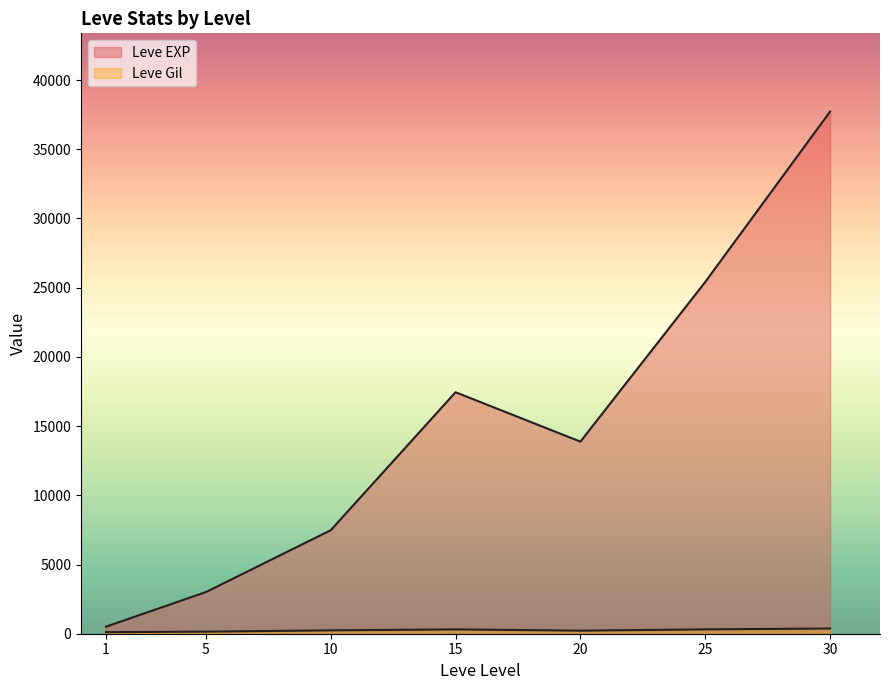

Which series has the widest spread of values?

Leve EXP